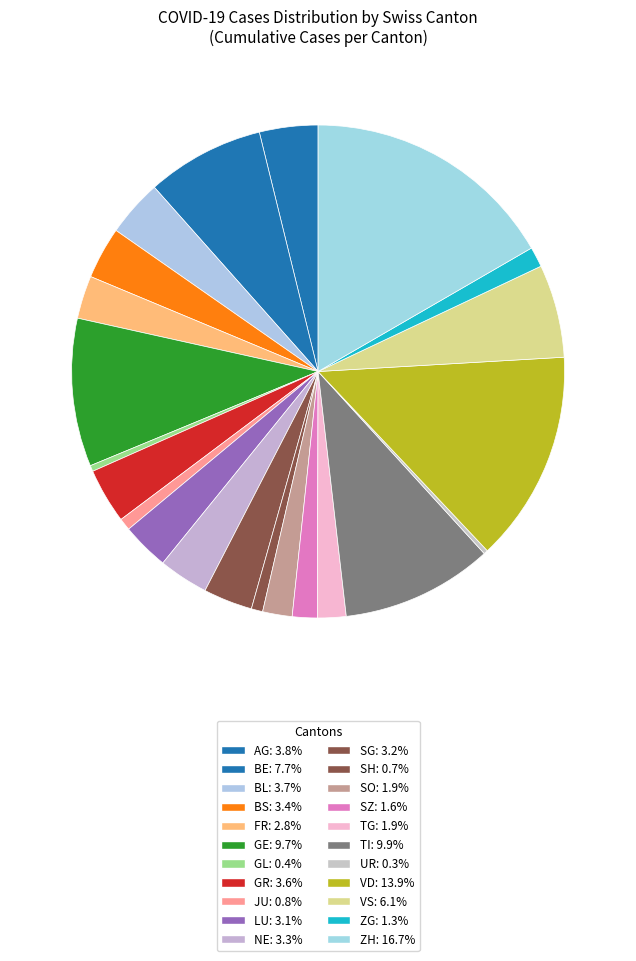

To the nearest percent, what is the difference between the largest and smallest slice percentages?

16%